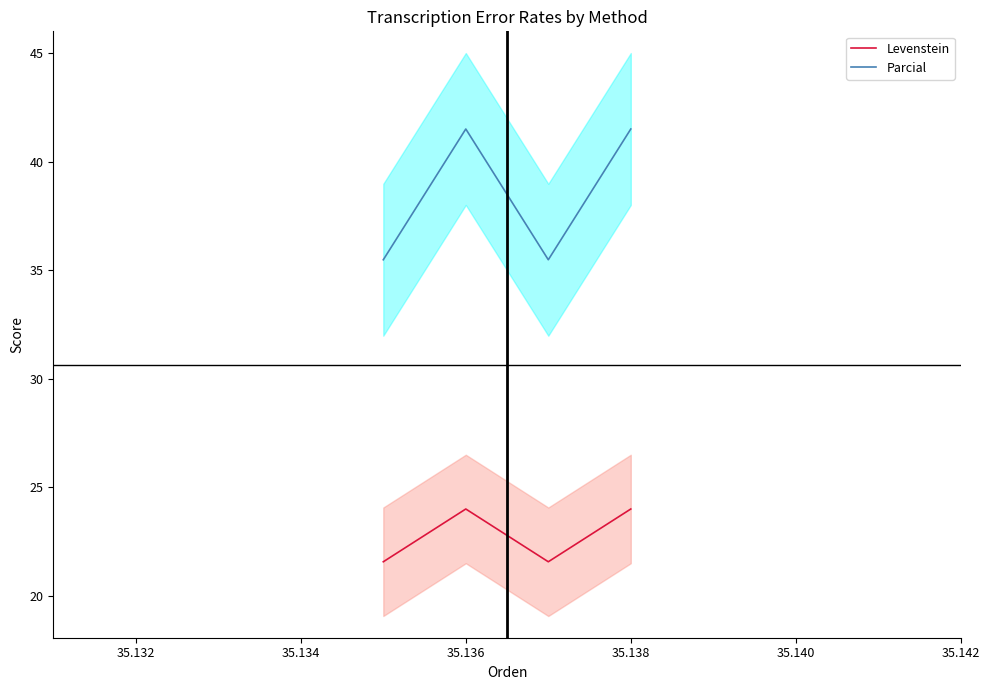

The Parcial series shows 19.5 at 35.136. True or false?

False